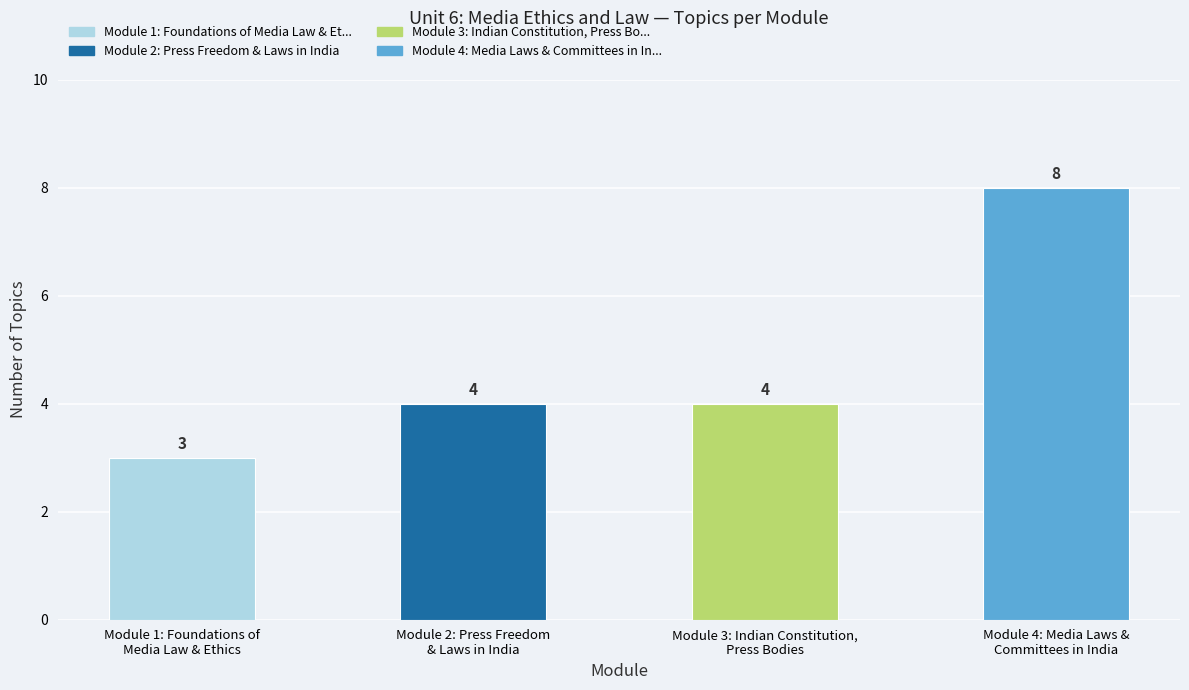

The chart shows a value of 6 at Module 2: Press Freedom
& Laws in India. True or false?

False